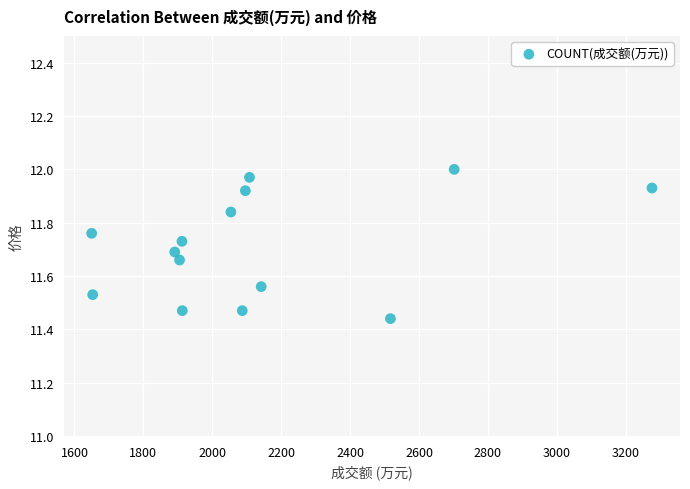

What is the range of X values (max minus min)?

1626.0